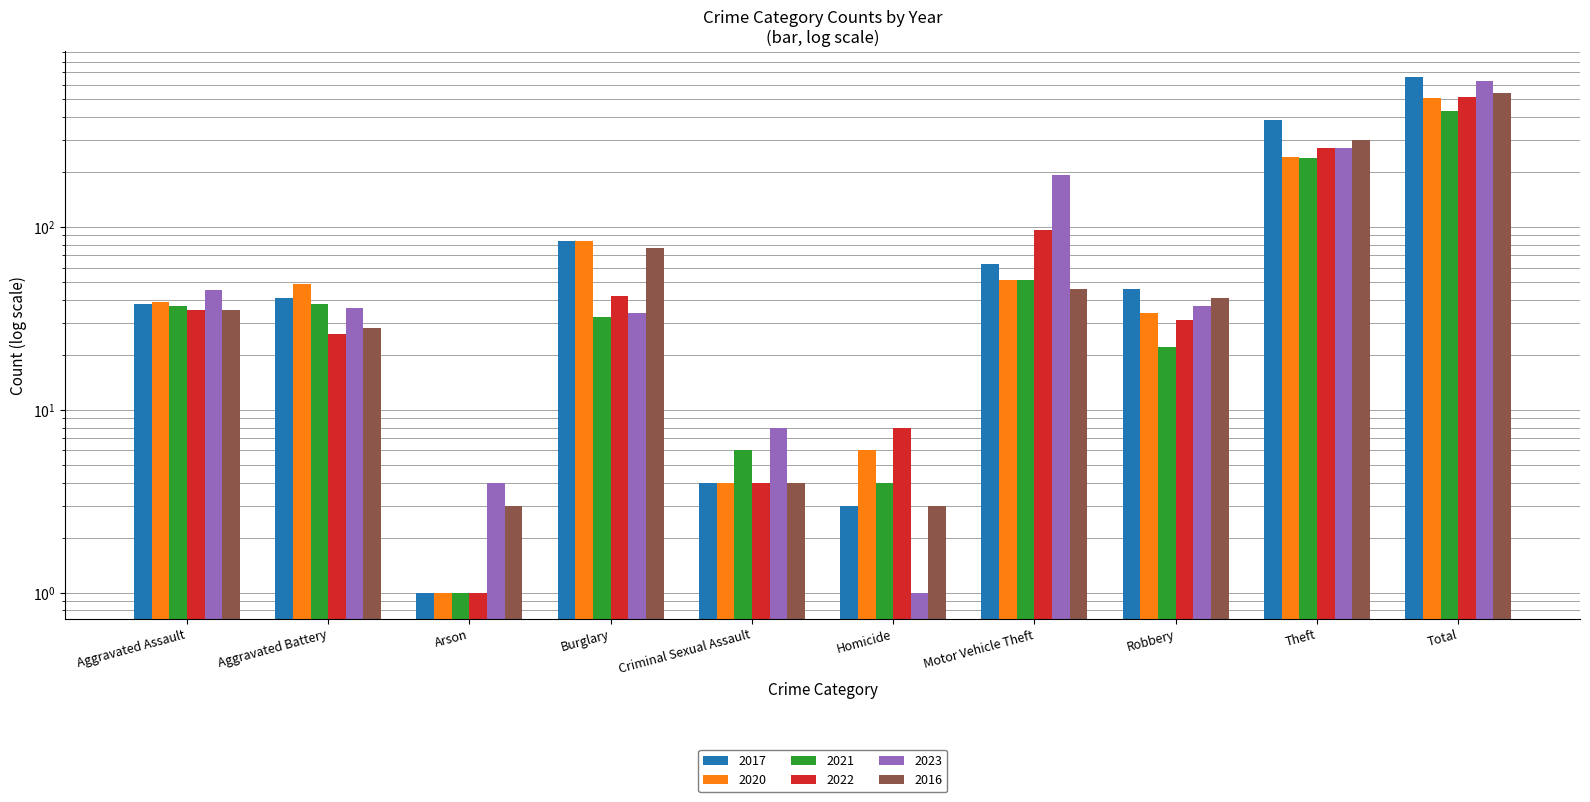

Which label corresponds to the largest value in the chart?

Total